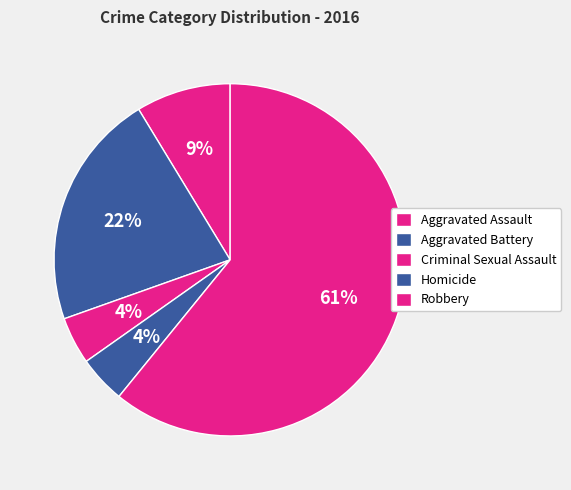

How many segments does this pie chart have?

5